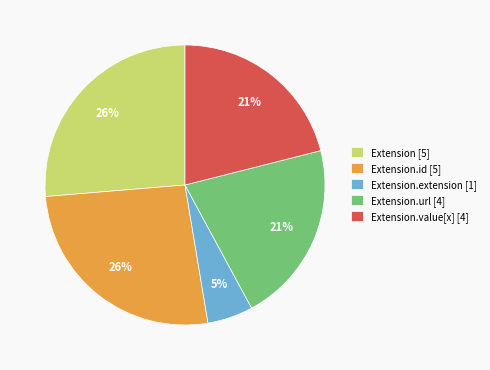

Is the sum of Extension.id [5] and Extension.url [4] greater than half?

No